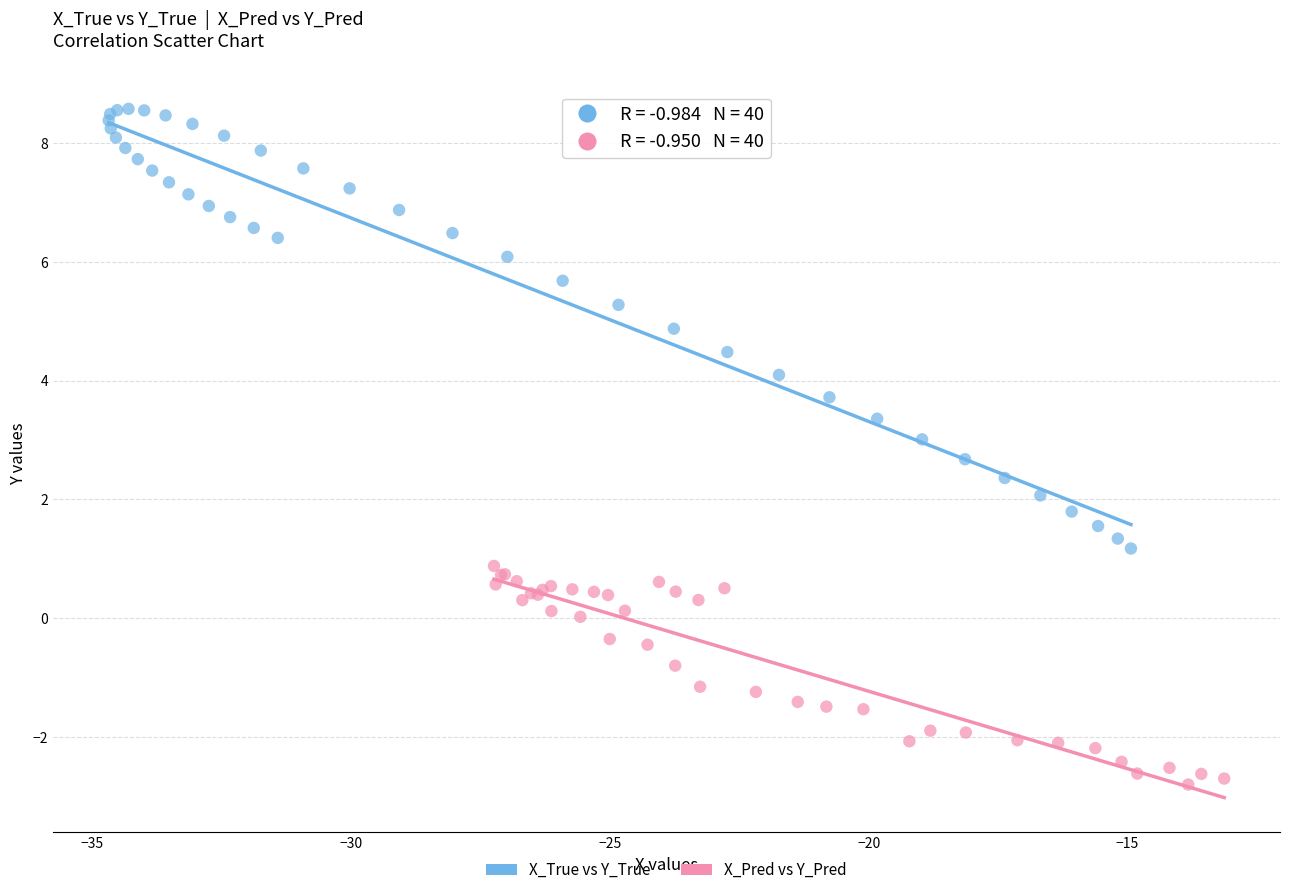

Which series contains the highest Y value?

X_True vs Y_True